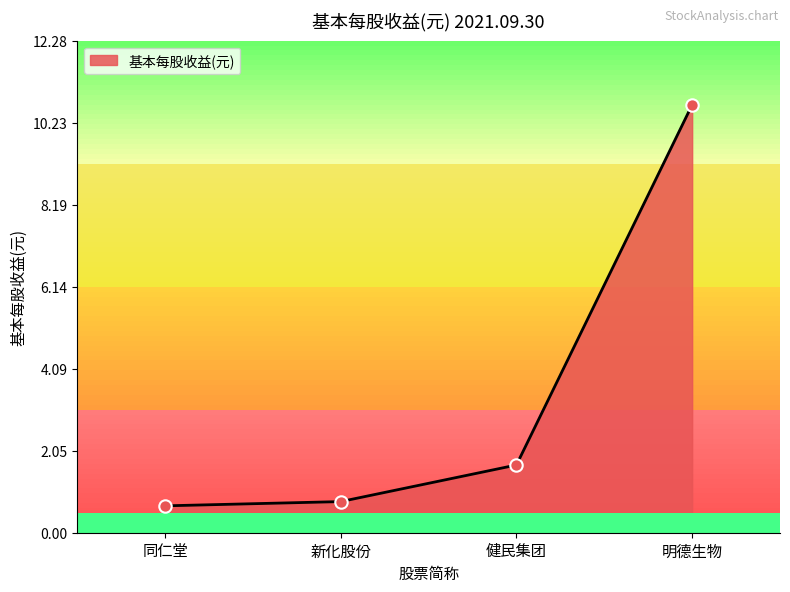

What is the change in value from 同仁堂 to 健民集团?

+1.0